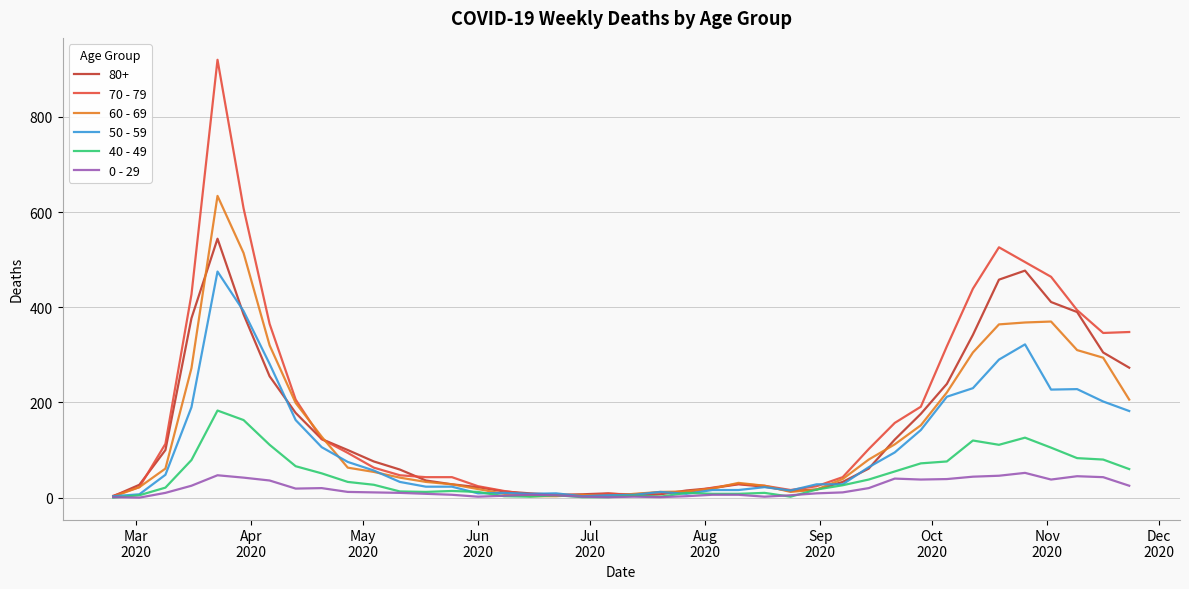

What is the maximum value shown in the chart?

920